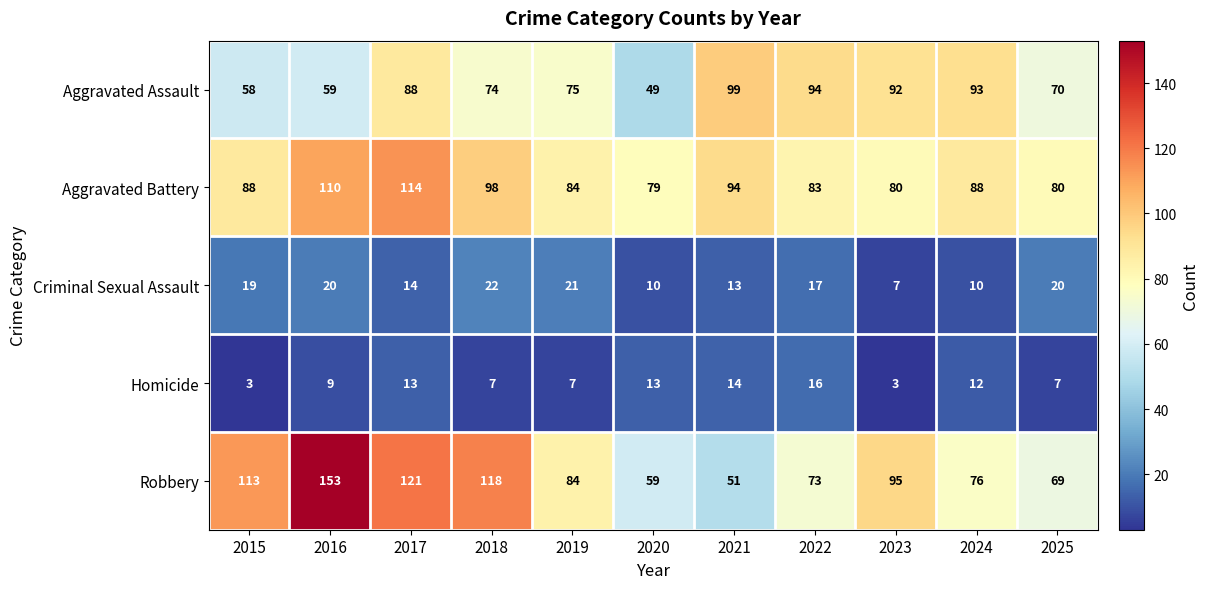

Which series changed the most between 2017 and 2021?

Robbery